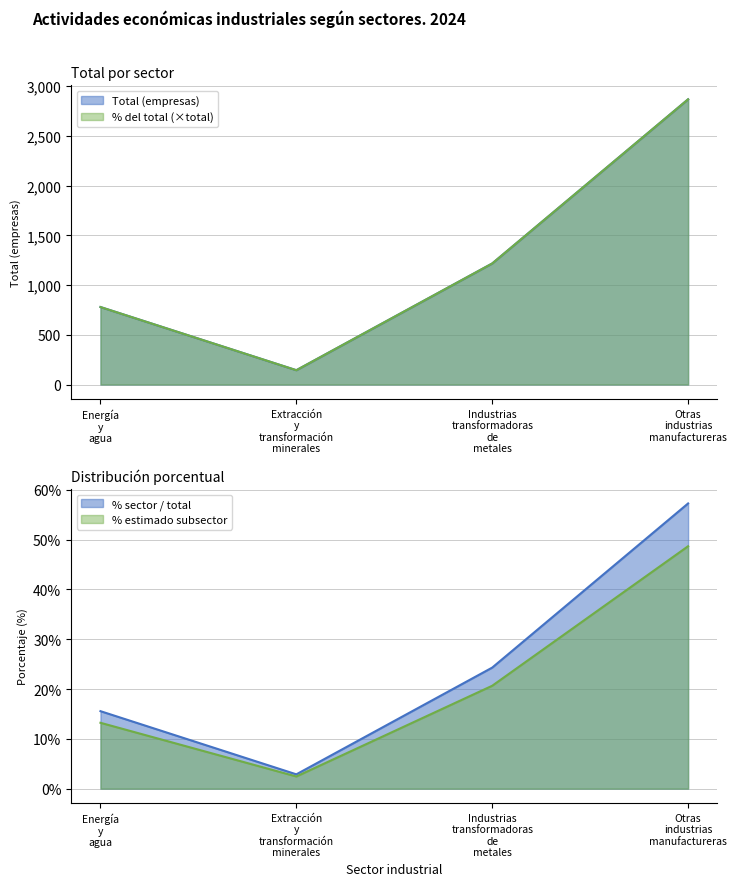

Between Extracción y transformación minerales and Energía y agua, which is larger?

Energía y agua